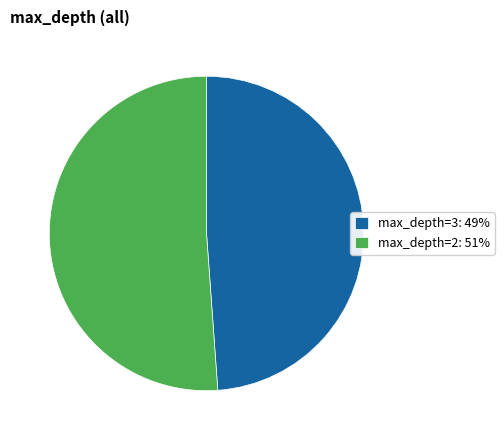

Combined, do max_depth=3: 49% and max_depth=2: 51% account for over 50%?

Yes